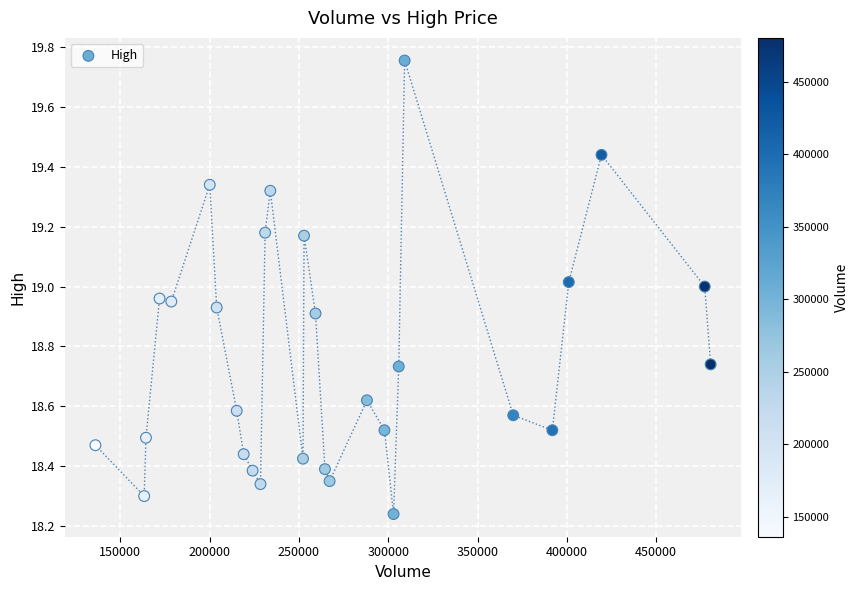

What is the range of X values (max minus min)?

344400.0